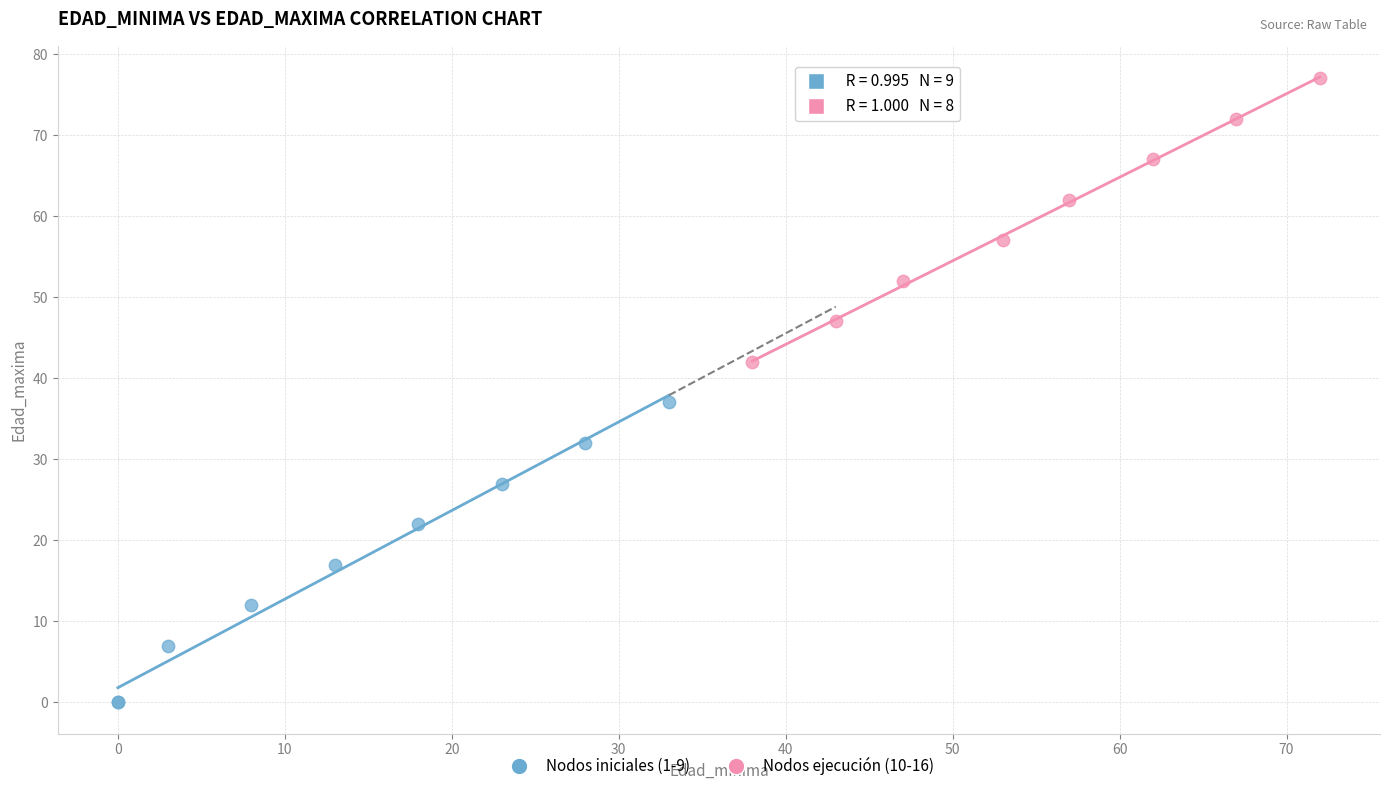

Which series contains the highest Y value?

Nodos ejecución (10-16)